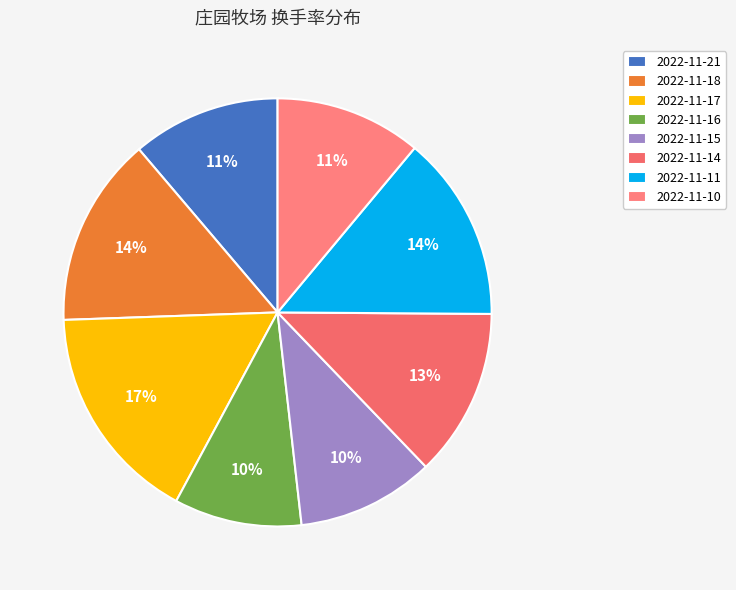

Is there a majority slice in this chart?

No